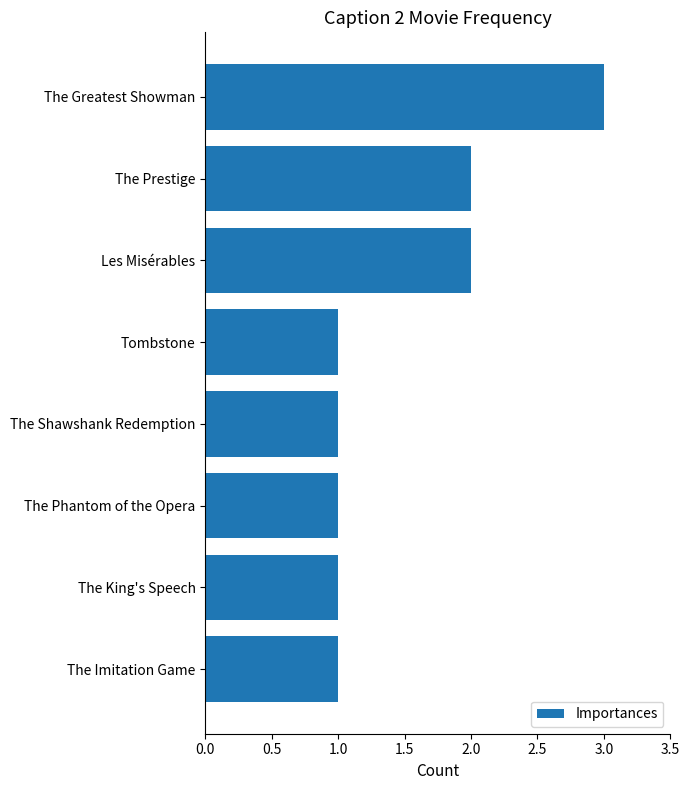

Are the bars grouped side by side (vs. stacked)?

No